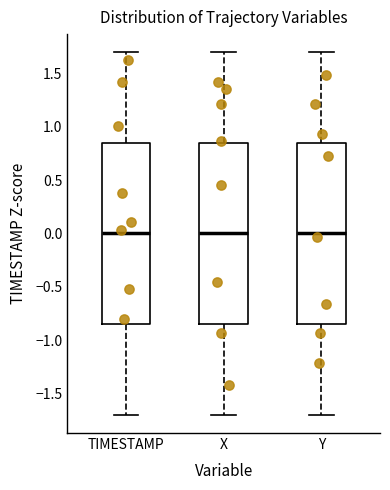

Where does the median line of the box for X sit on the y-axis? The values are not printed on the chart, so give them approximately, as read against the axis.

0.00